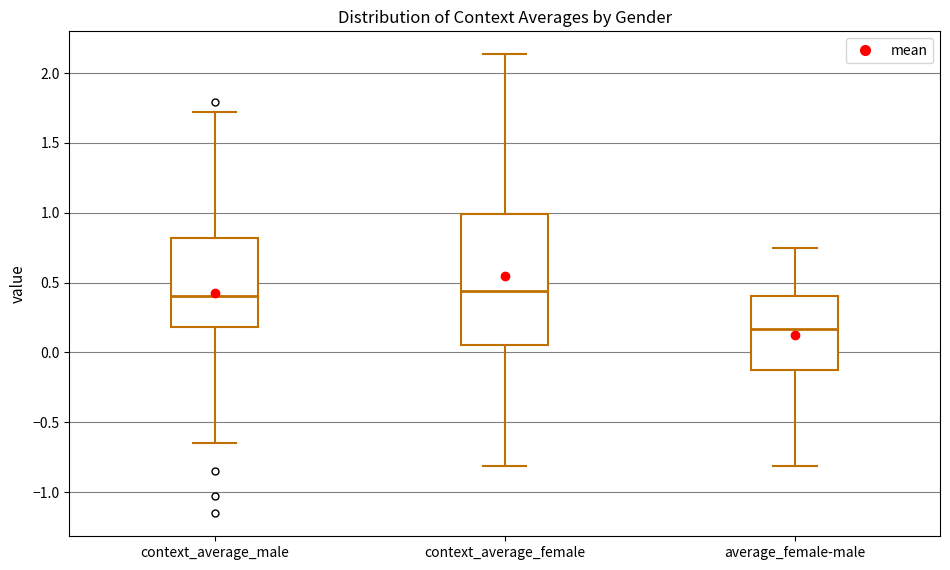

Reading left to right, read every box against the y-axis: the position of its median line, the range the box covers, and the ends of its whiskers. The values are not printed on the chart, so give them approximately, as read against the axis.

context_average_male: median 0.40, box 0.20 to 0.80, whiskers -0.65 to 1.70
context_average_female: median 0.45, box 0.05 to 1.00, whiskers -0.80 to 2.15
average_female-male: median 0.15, box -0.10 to 0.40, whiskers -0.80 to 0.75